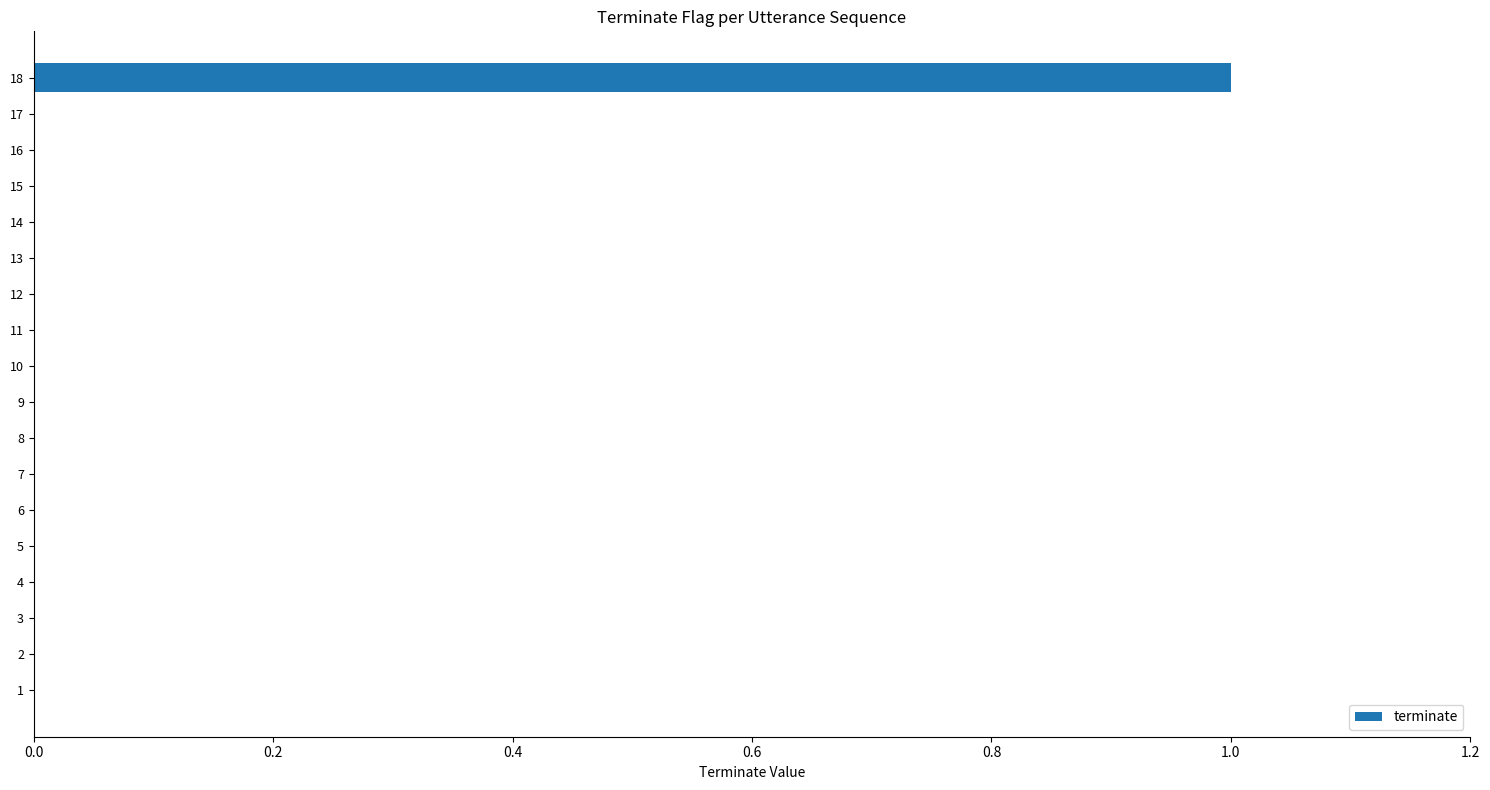

Reading top to bottom, list all the values displayed in this chart.

18=1	17=0	16=0	15=0	14=0	13=0	12=0	11=0	10=0	9=0	8=0	7=0	6=0	5=0	4=0	3=0	2=0	1=0